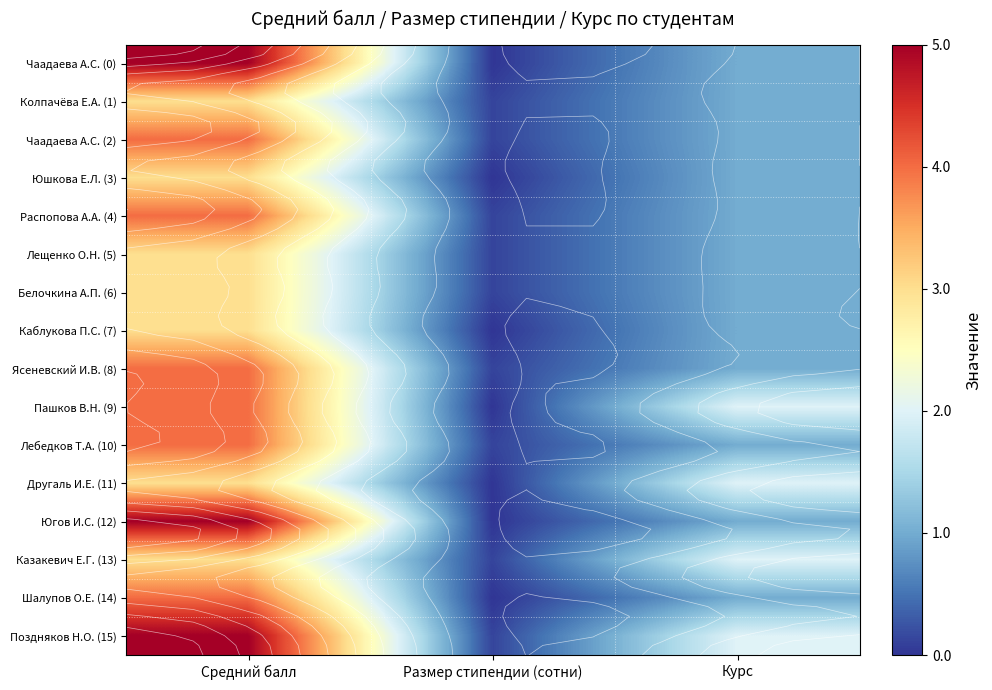

At Размер стипендии (сотни), list the series in order from largest to smallest.

Колпачёва Е.А. (1), Чаадаева А.С. (2), Распопова А.А. (4), Лещенко О.Н. (5), Белочкина А.П. (6), Ясеневский И.В. (8), Лебедков Т.А. (10), Казакевич Е.Г. (13), Поздняков Н.О. (15), Чаадаева А.С. (0), Юшкова Е.Л. (3), Каблукова П.С. (7), Пашков В.Н. (9), Другаль И.Е. (11), Югов И.С. (12), Шалупов О.Е. (14)